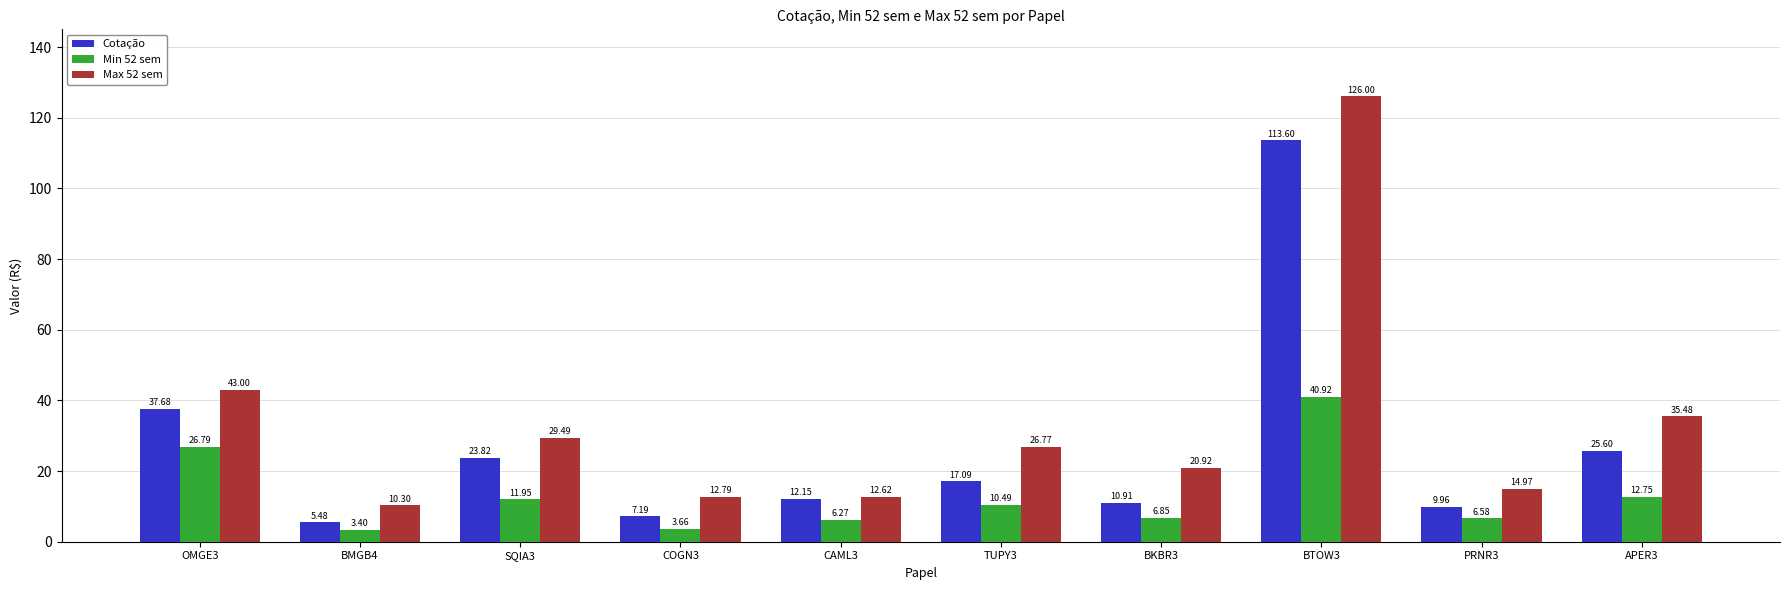

Rank the categories by Min 52 sem value from lowest to highest.

BMGB4, COGN3, CAML3, PRNR3, BKBR3, TUPY3, SQIA3, APER3, OMGE3, BTOW3